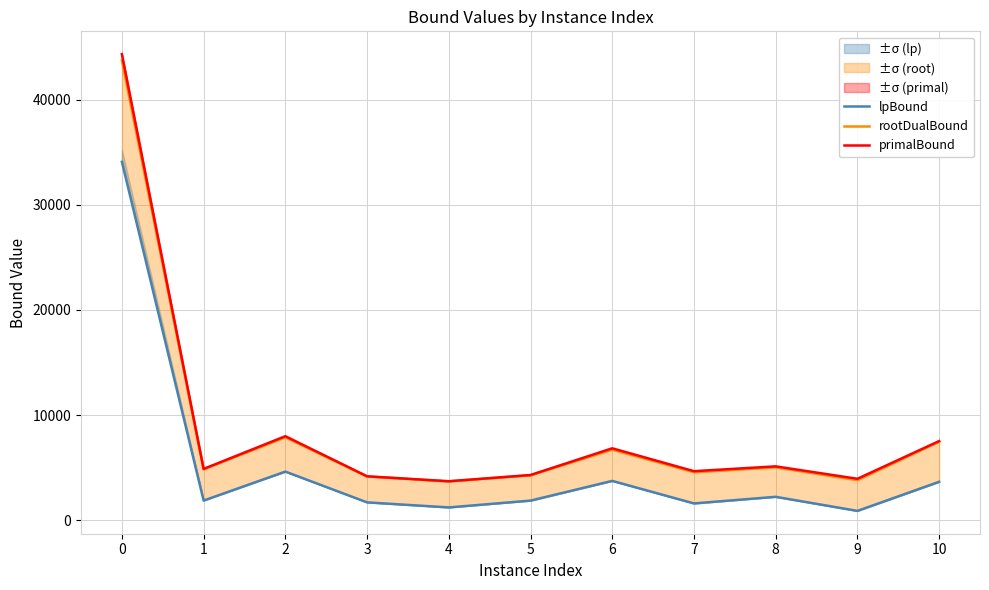

At 4, list the series in order from largest to smallest.

primalBound, rootDualBound, lpBound